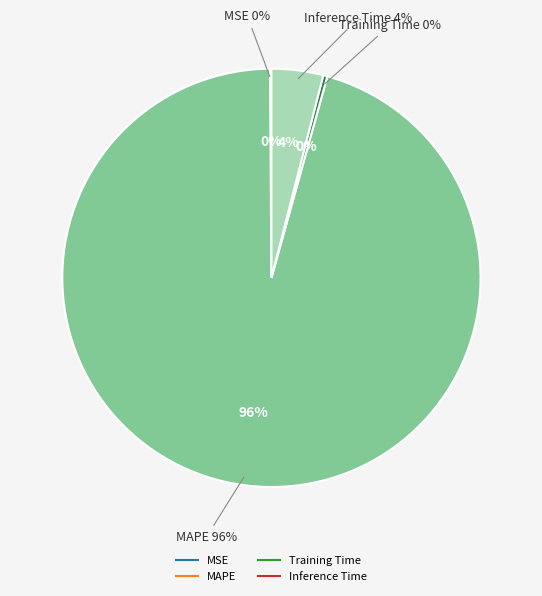

Which category has the biggest portion of the pie?

MAPE